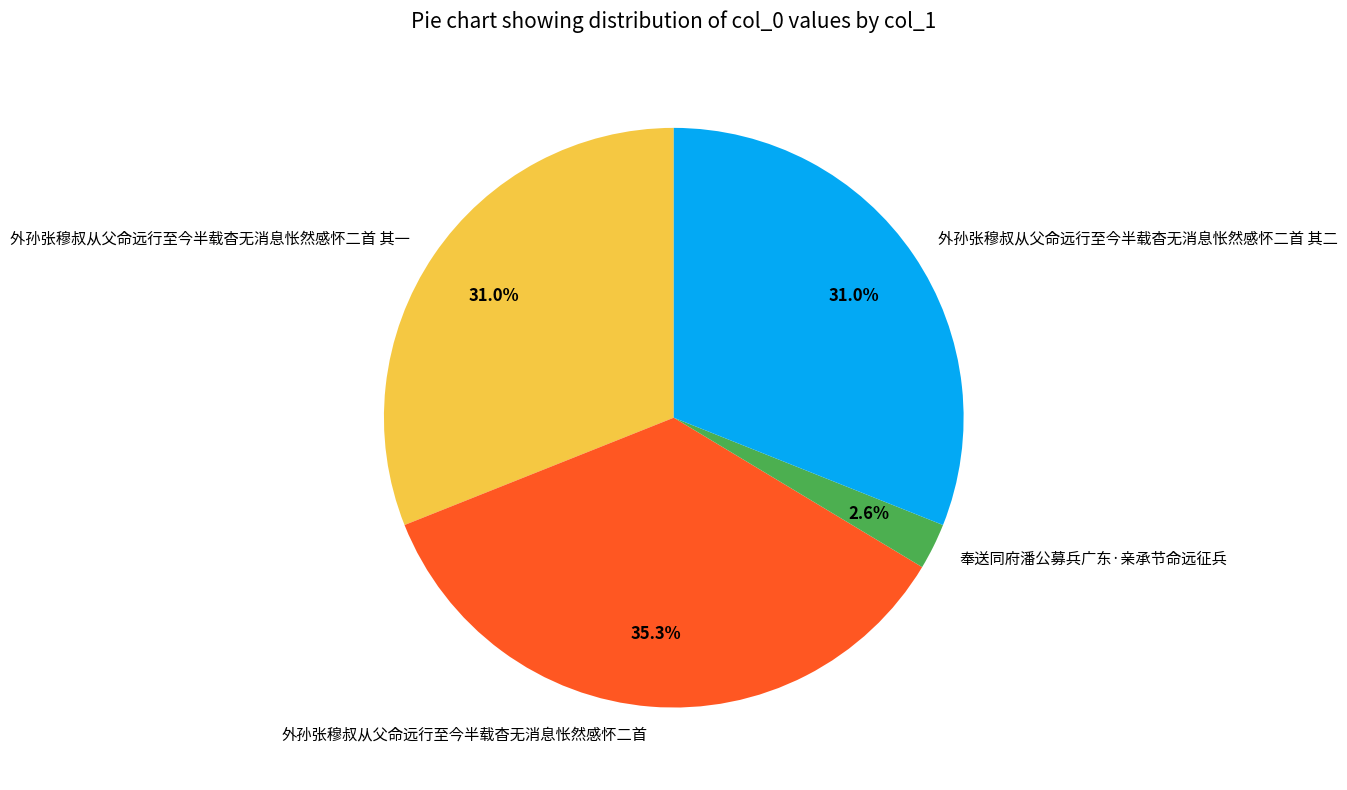

To the nearest percent, what is the difference between the 外孙张穆叔从父命远行至今半载杳无消息怅然感怀二首 其二 and 奉送同府潘公募兵广东·亲承节命远征兵 slice percentages?

28%